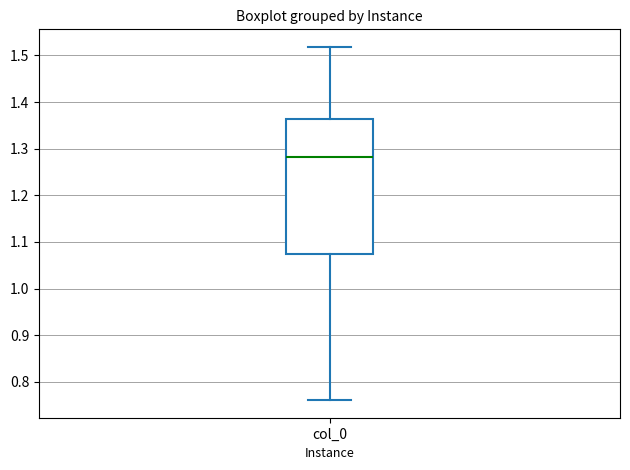

Where is the lower edge of the box for col_0 on the y-axis? The values are not printed on the chart, so give them approximately, as read against the axis.

1.07